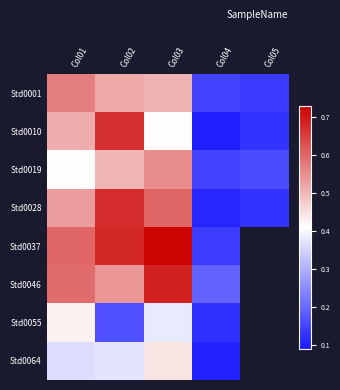

What is the difference between the maximum and minimum values in the Std0064 series?

0.3